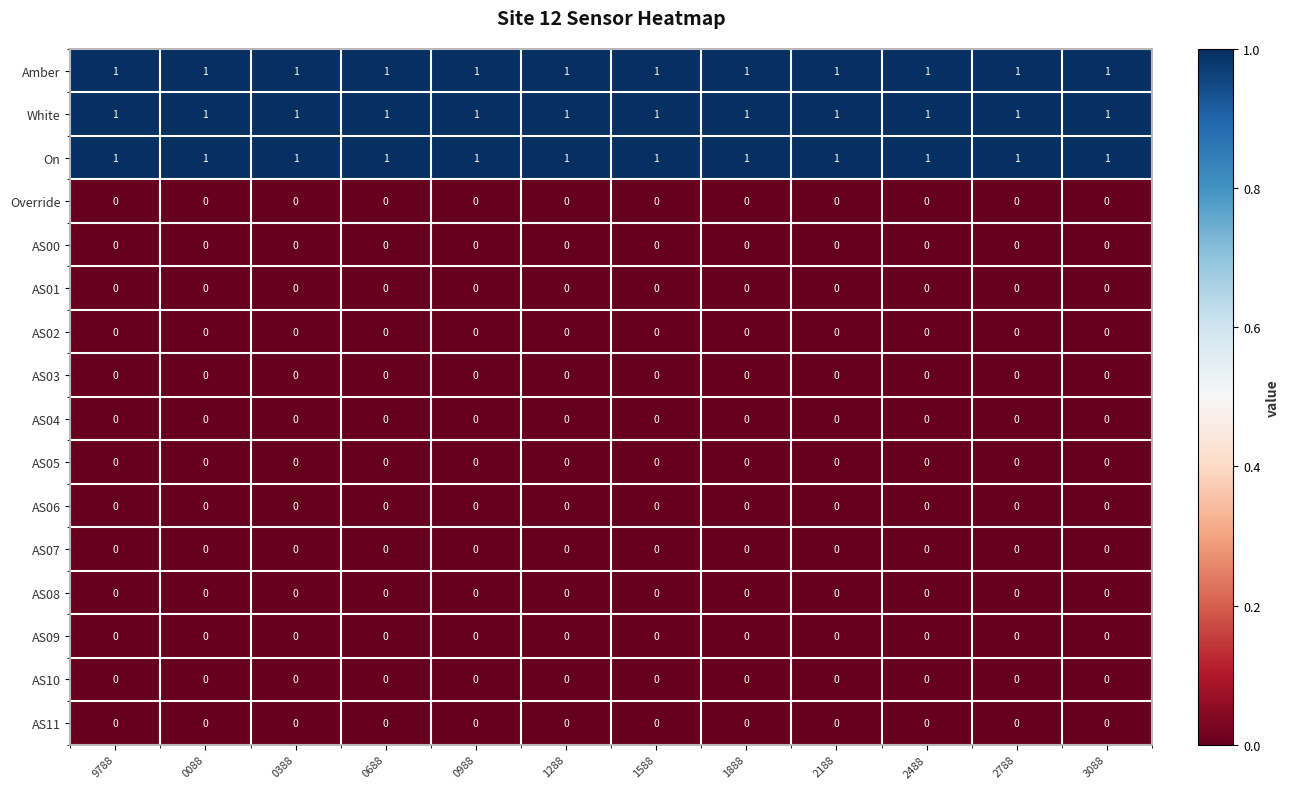

The value of AS04 at 1588 is 0. True or false?

True